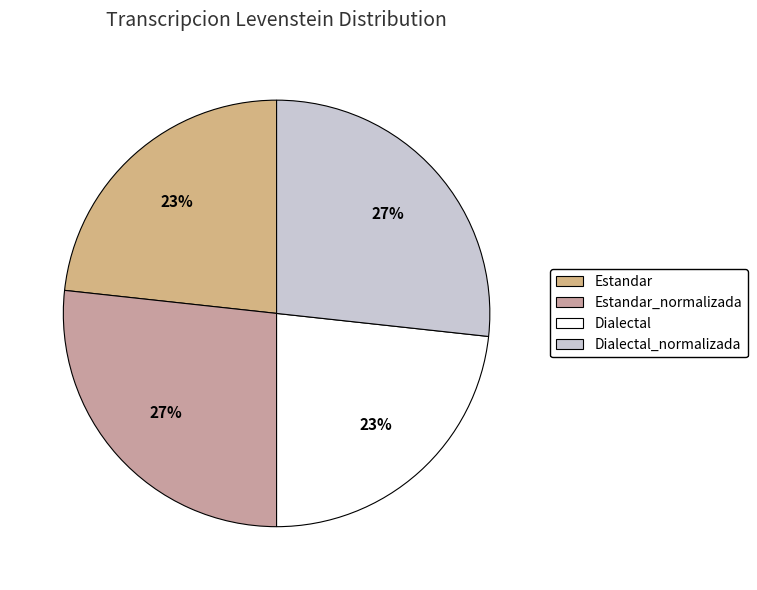

To the nearest percent, what is the average slice percentage?

25%